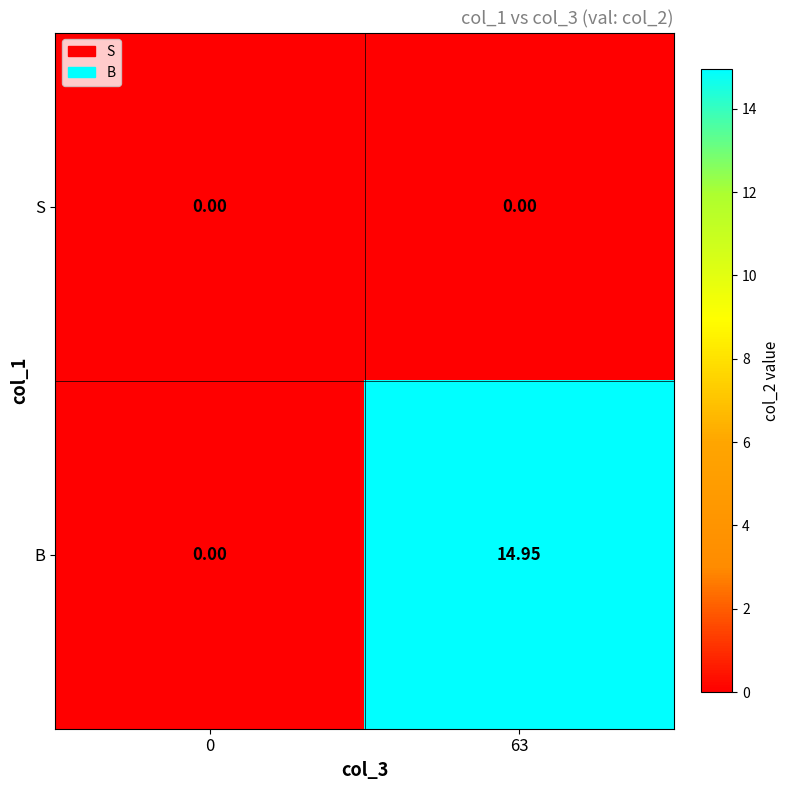

At how many categories does at least one series exceed 3?

1